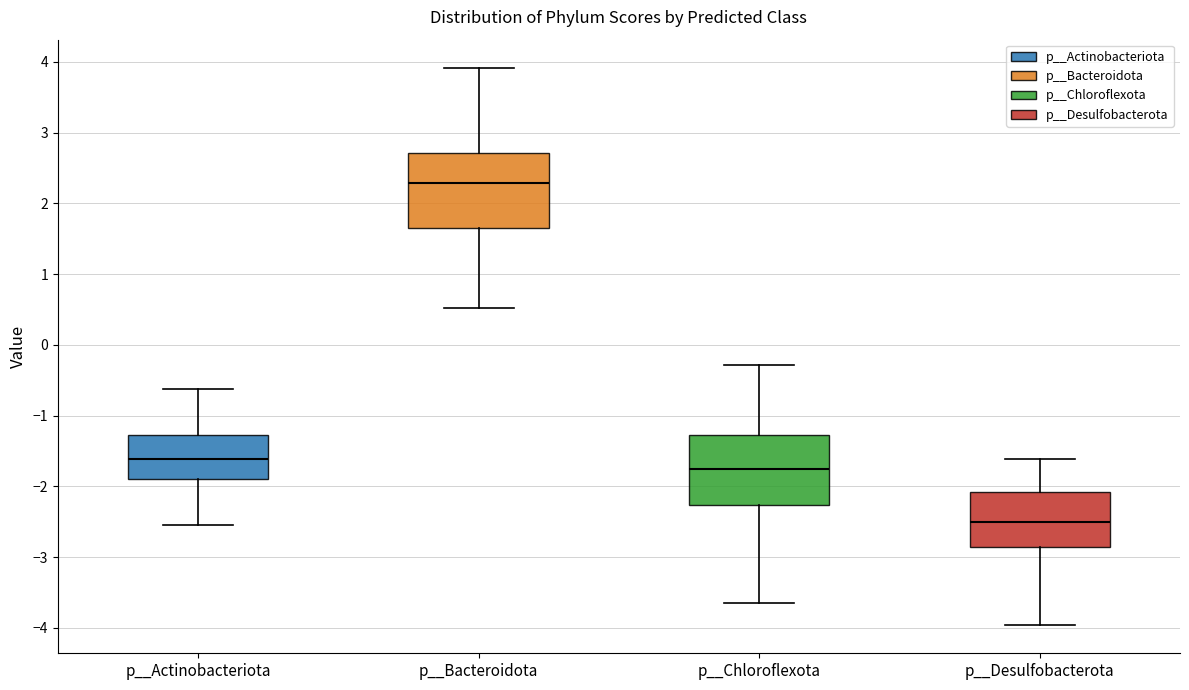

Reading left to right, transcribe this box plot: for each box, give where its median line is, the range the box spans, and where its two whiskers end, as read against the y-axis. The values are not printed on the chart, so give them approximately, as read against the axis.

p__Actinobacteriota: median -1.6, box -1.9 to -1.3, whiskers -2.5 to -0.6
p__Bacteroidota: median 2.3, box 1.7 to 2.7, whiskers 0.5 to 3.9
p__Chloroflexota: median -1.8, box -2.3 to -1.3, whiskers -3.6 to -0.3
p__Desulfobacterota: median -2.5, box -2.9 to -2.1, whiskers -4.0 to -1.6